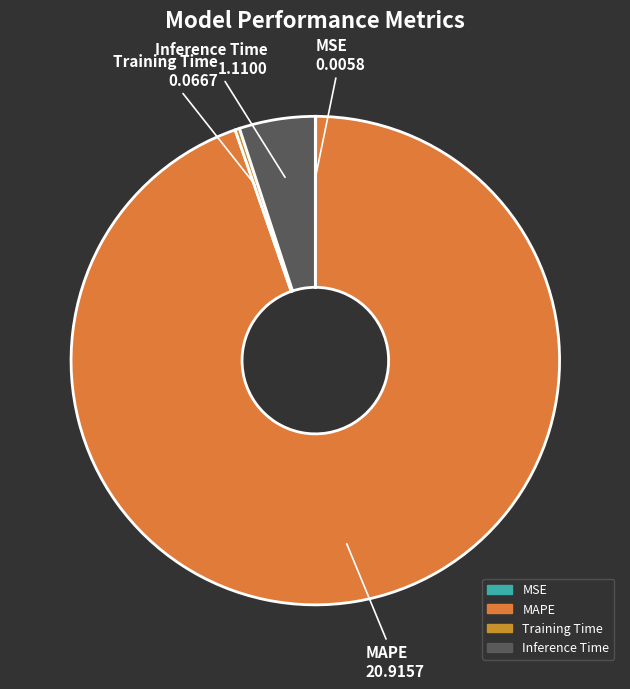

True or false: Inference Time accounts for 5% of the total.

True